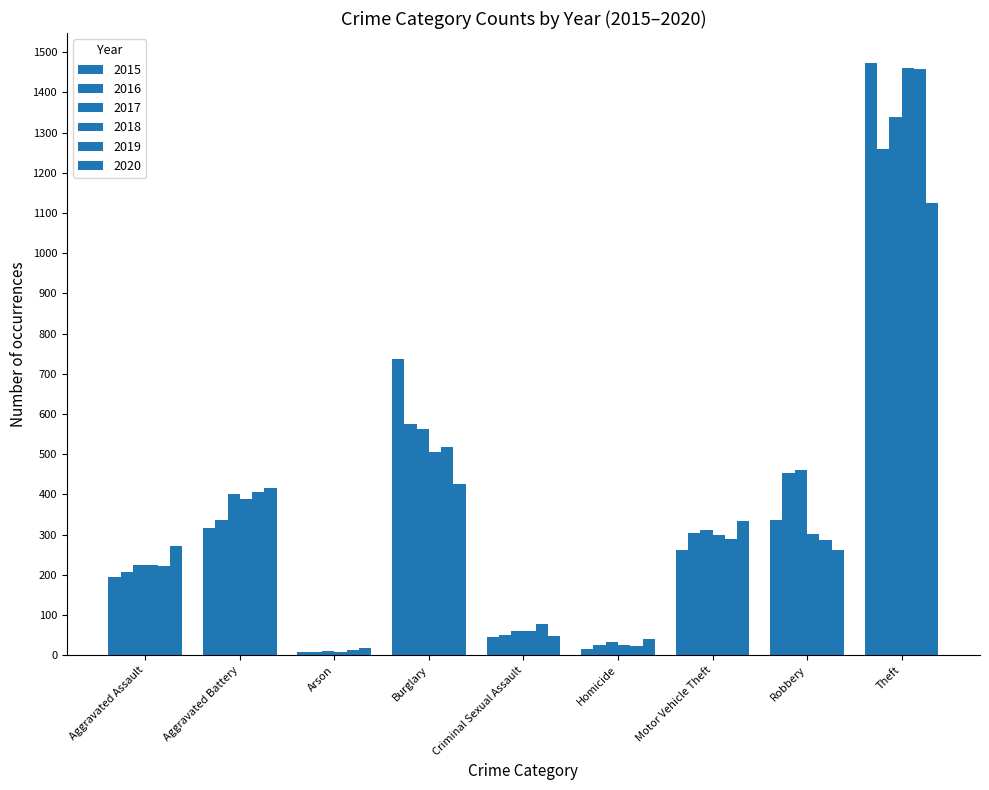

Which series has the widest spread of values?

2015